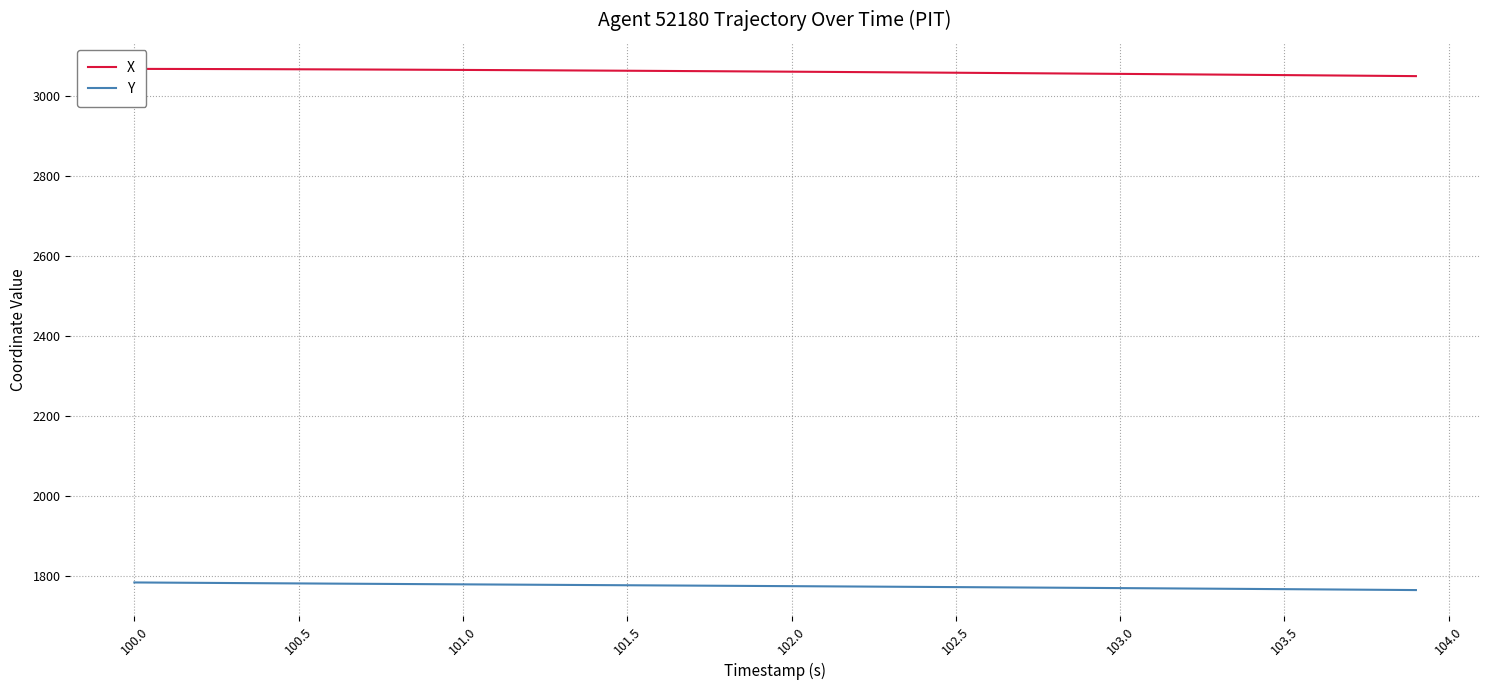

Rank the series by their maximum value, from highest to lowest.

X, Y